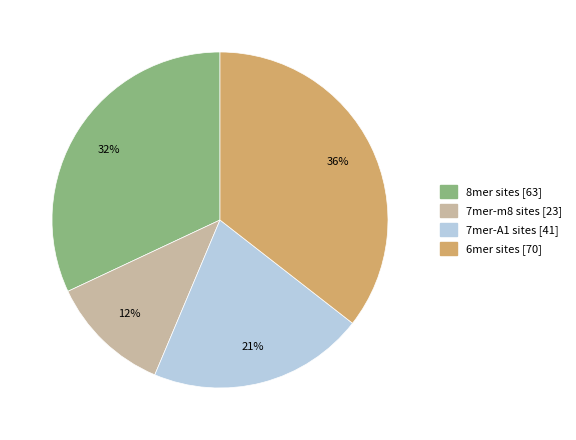

Rank the categories by value from highest to lowest.

6mer sites, 8mer sites, 7mer-A1 sites, 7mer-m8 sites